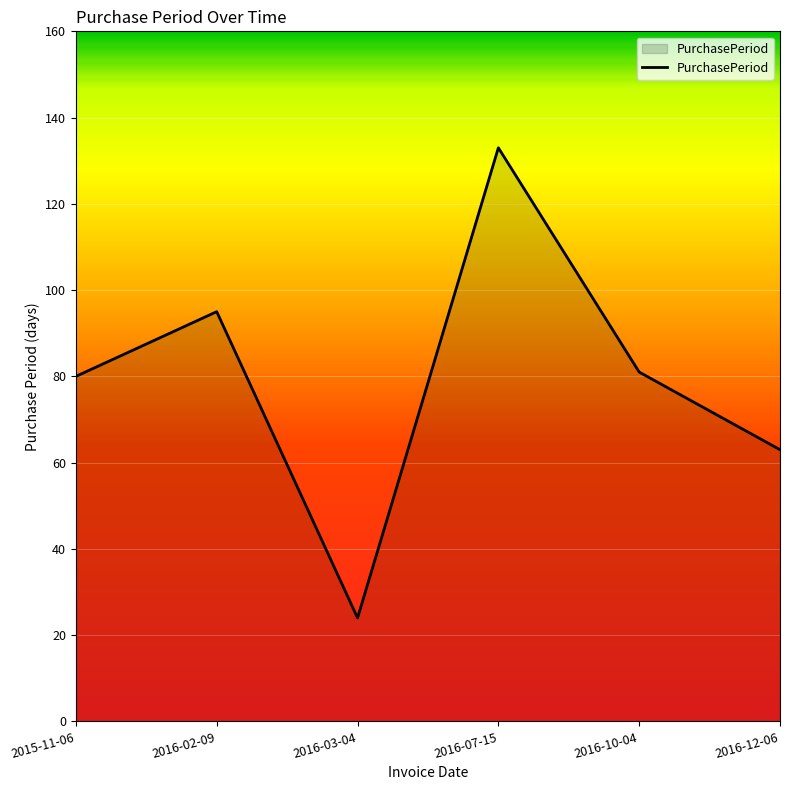

True or false: the data shows 91 at 2016-12-06.

False